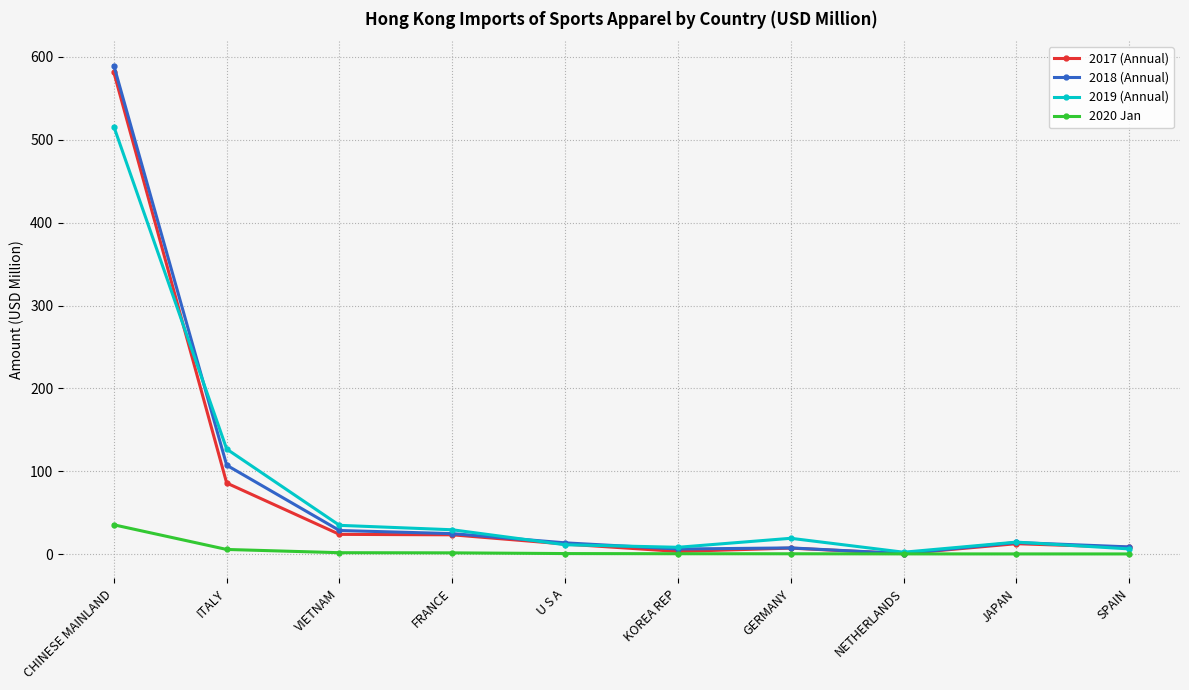

What is the label of the 4th point from the left?

FRANCE